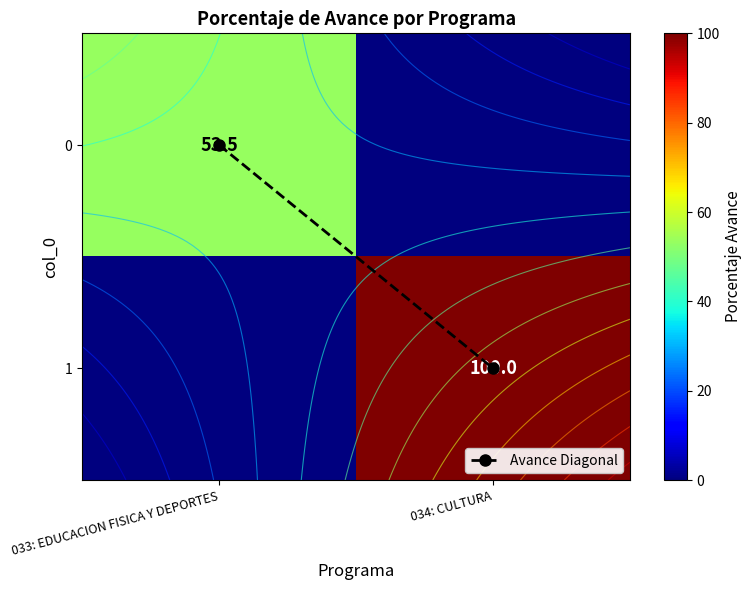

How many values in the Avance Diagonal series are below 1?

1